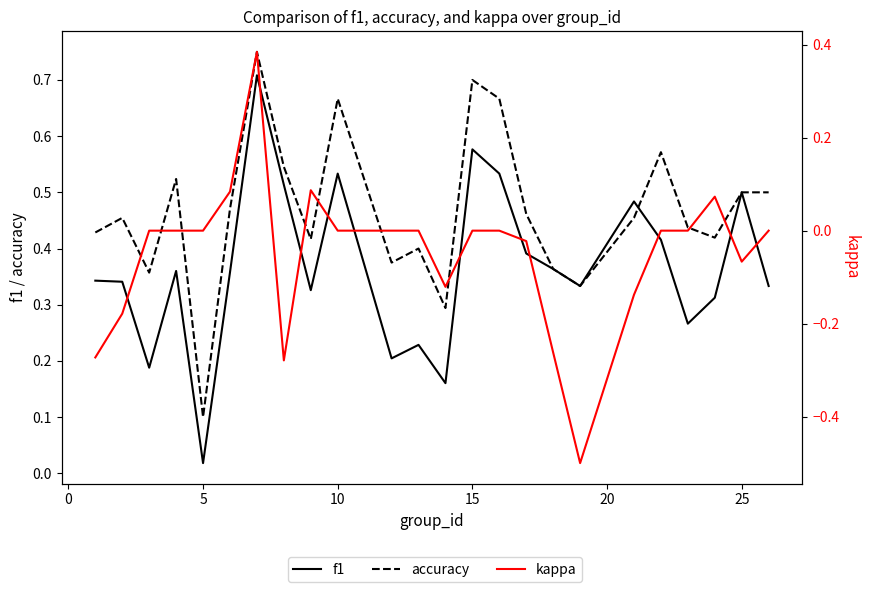

The accuracy series shows 0.5 at 12. True or false?

False